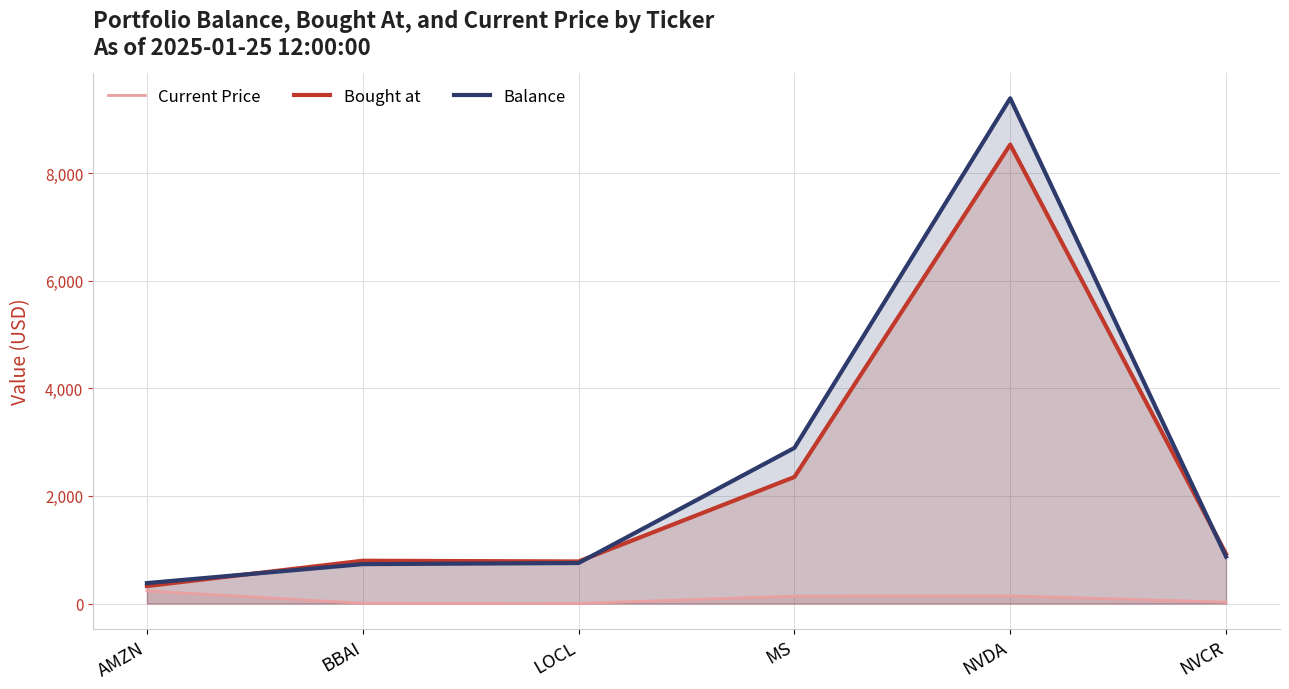

List the series in order of their peak value, highest first.

Balance, Bought at, Current Price